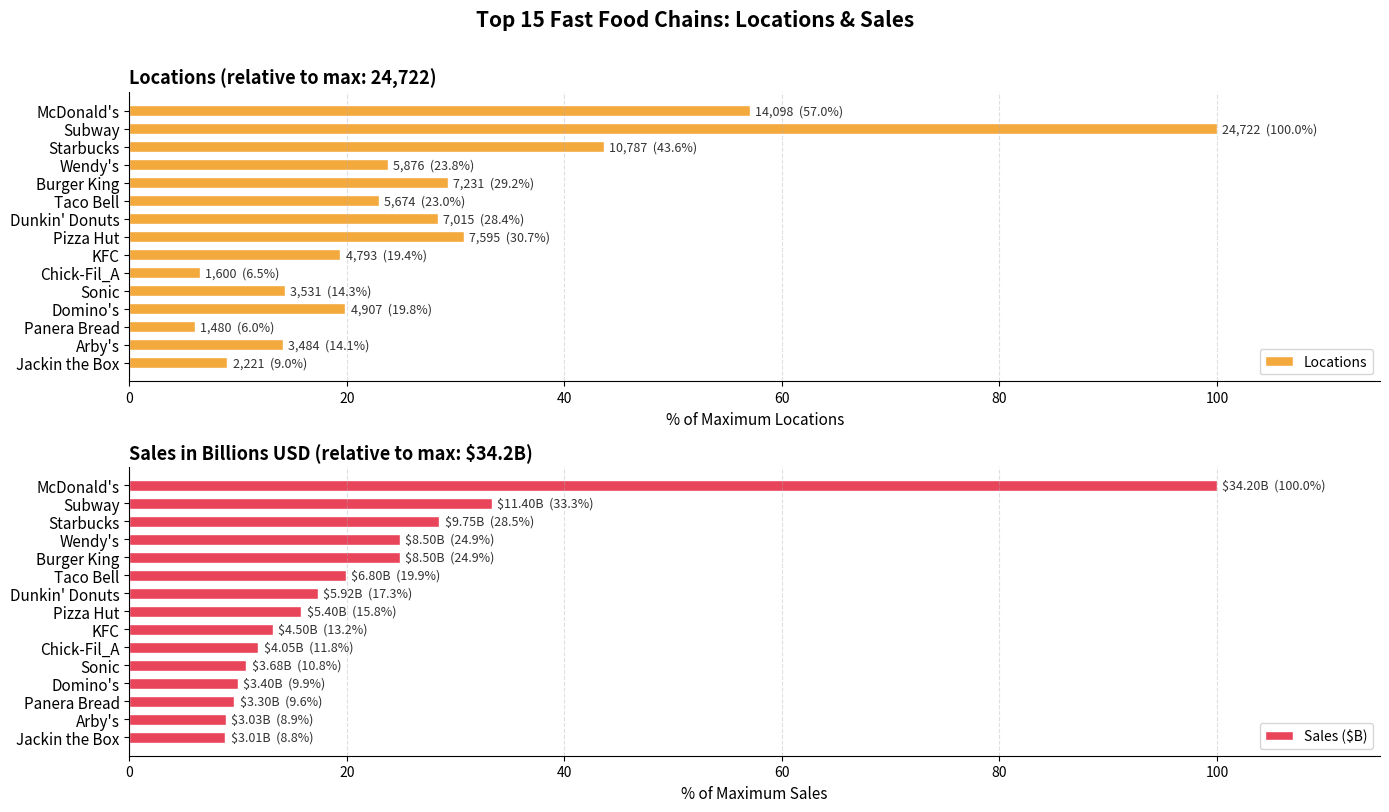

At how many categories does at least one series exceed 73?

2